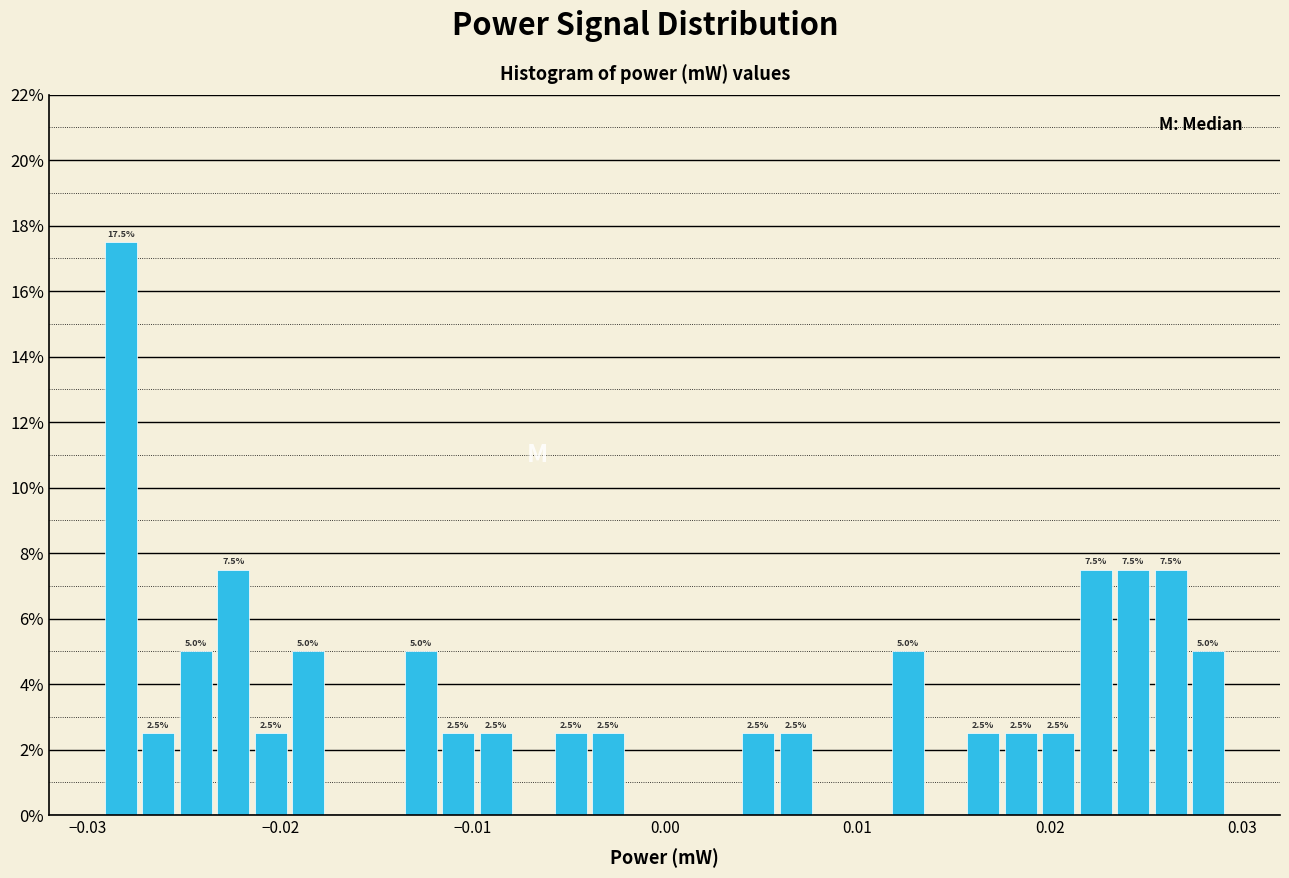

Read against the x-axis, roughly where is the centre of the tallest bar?

-0.028